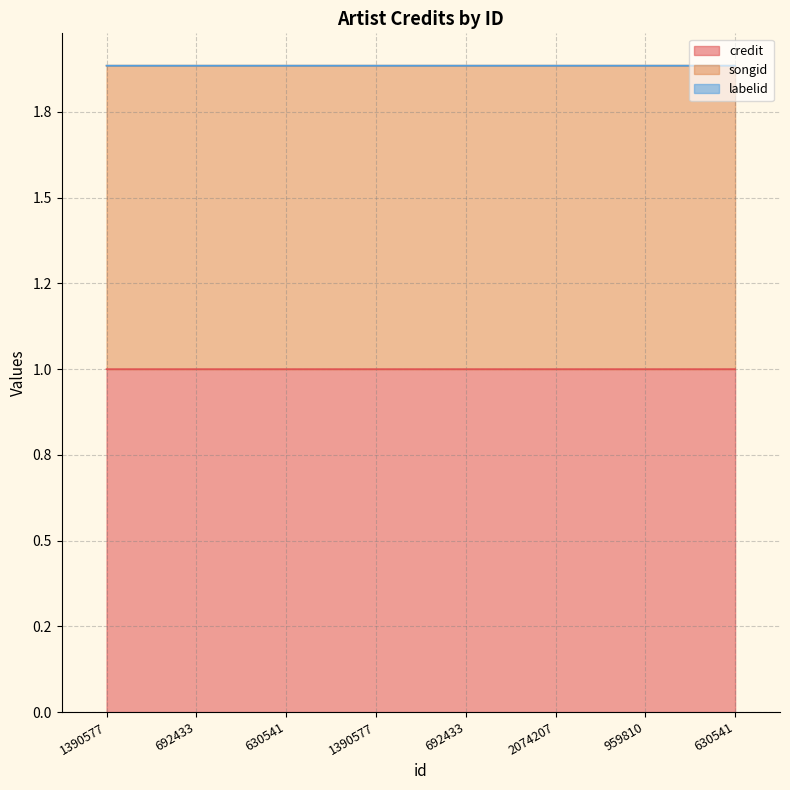

What is the sum of the songid values at 630541 and 692433?

3.8